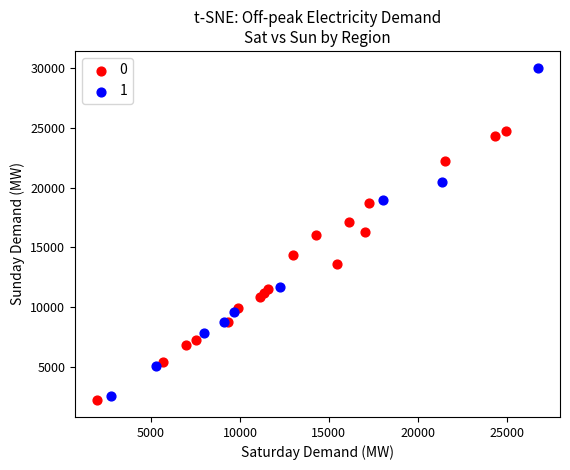

Which series contains the lowest Y value?

0